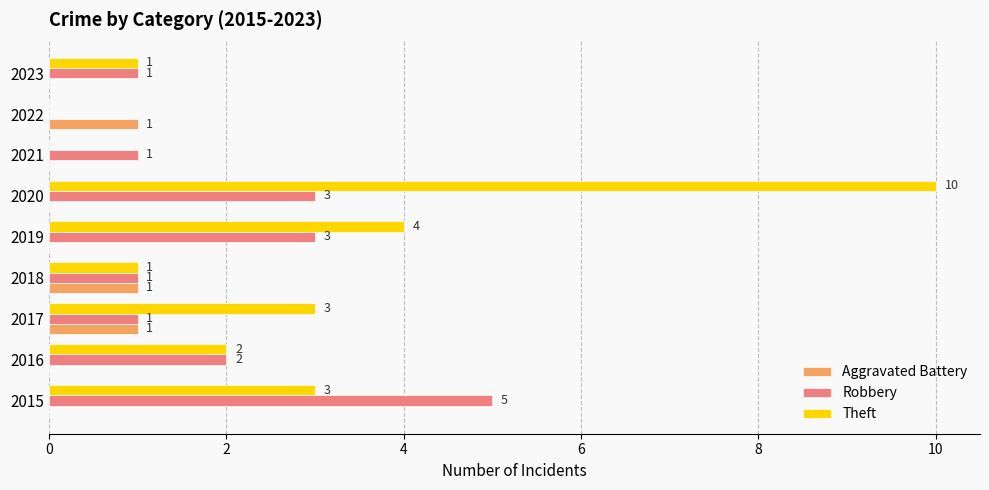

At which category is the sum across all series the highest?

2020